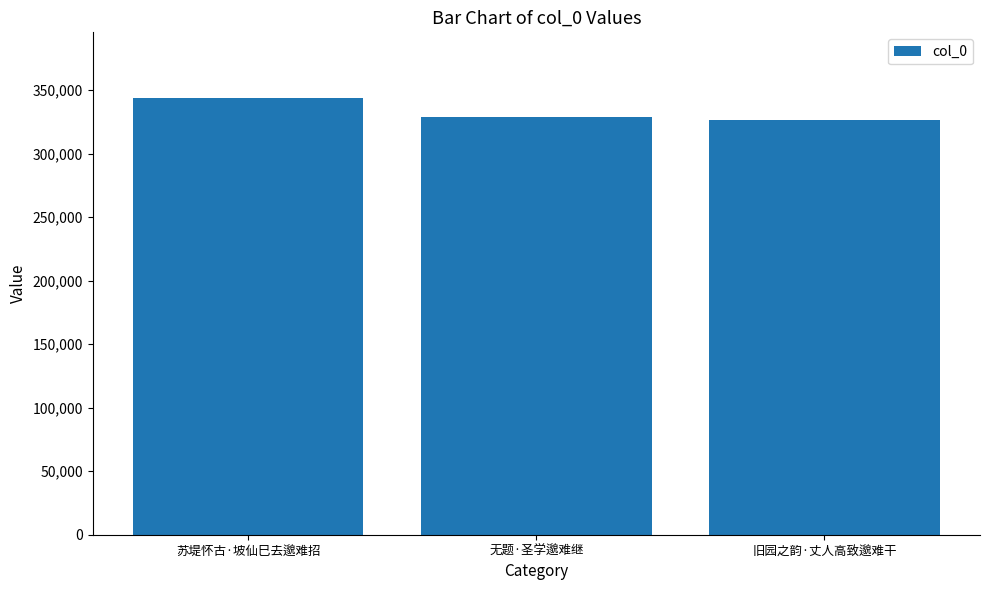

Reading left to right, transcribe all the data shown in this chart.

苏堤怀古·坡仙巳去邈难招=343920	无题·圣学邈难继=328776	旧园之韵·丈人高致邈难干=326562